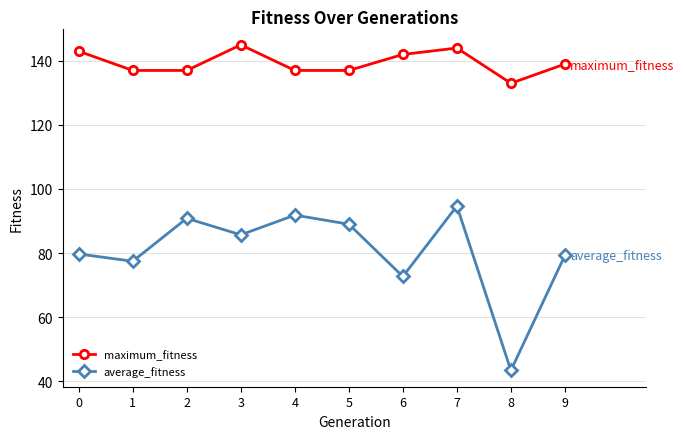

What is the total value across all series at 5?

226.0